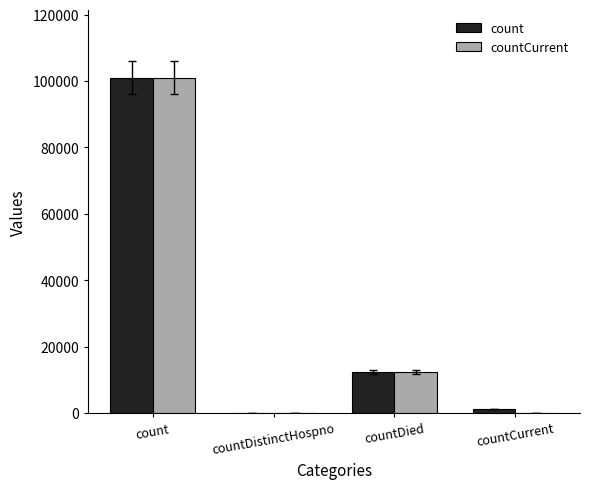

How many distinct data groups are displayed?

2